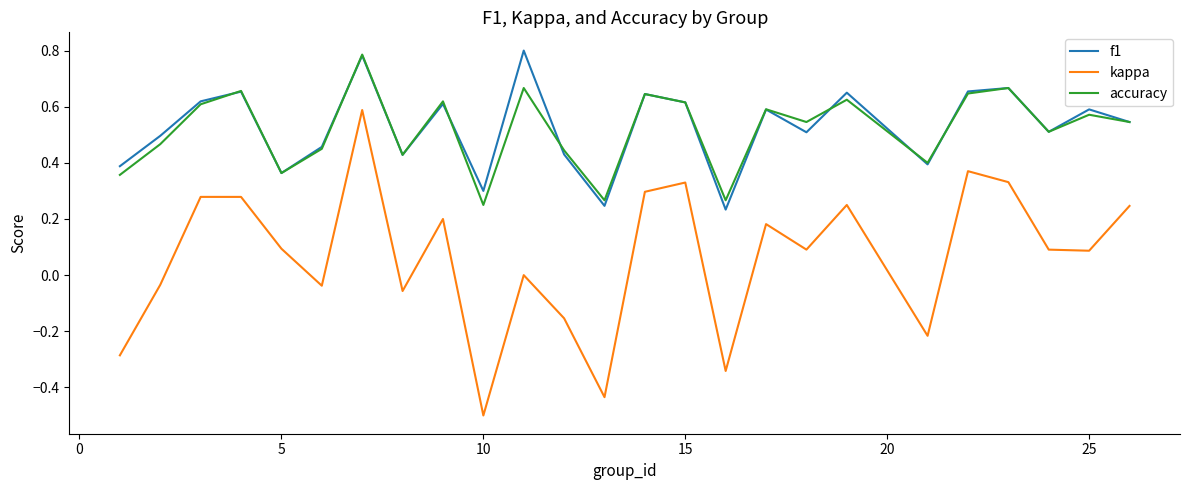

Count the number of categories in the chart.

25